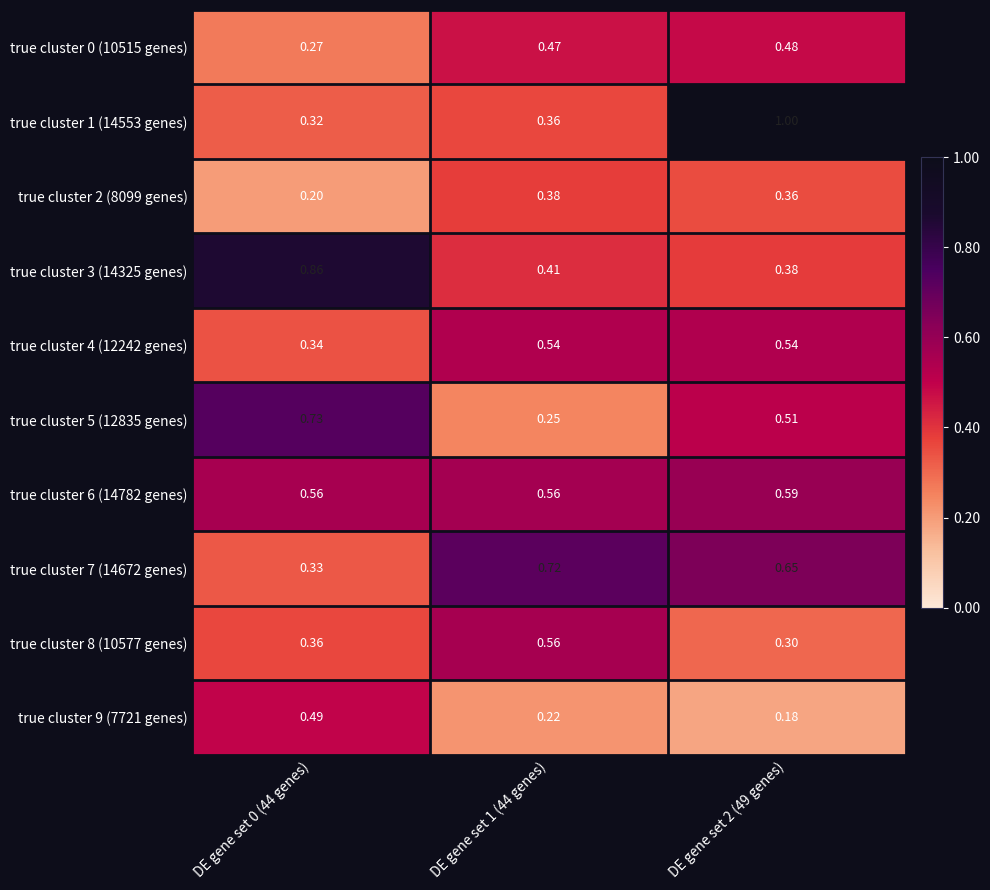

Is the value of true cluster 6 (14782 genes) at DE gene set 2 (49 genes) greater than the value of true cluster 8 (10577 genes) at DE gene set 2 (49 genes)?

Yes